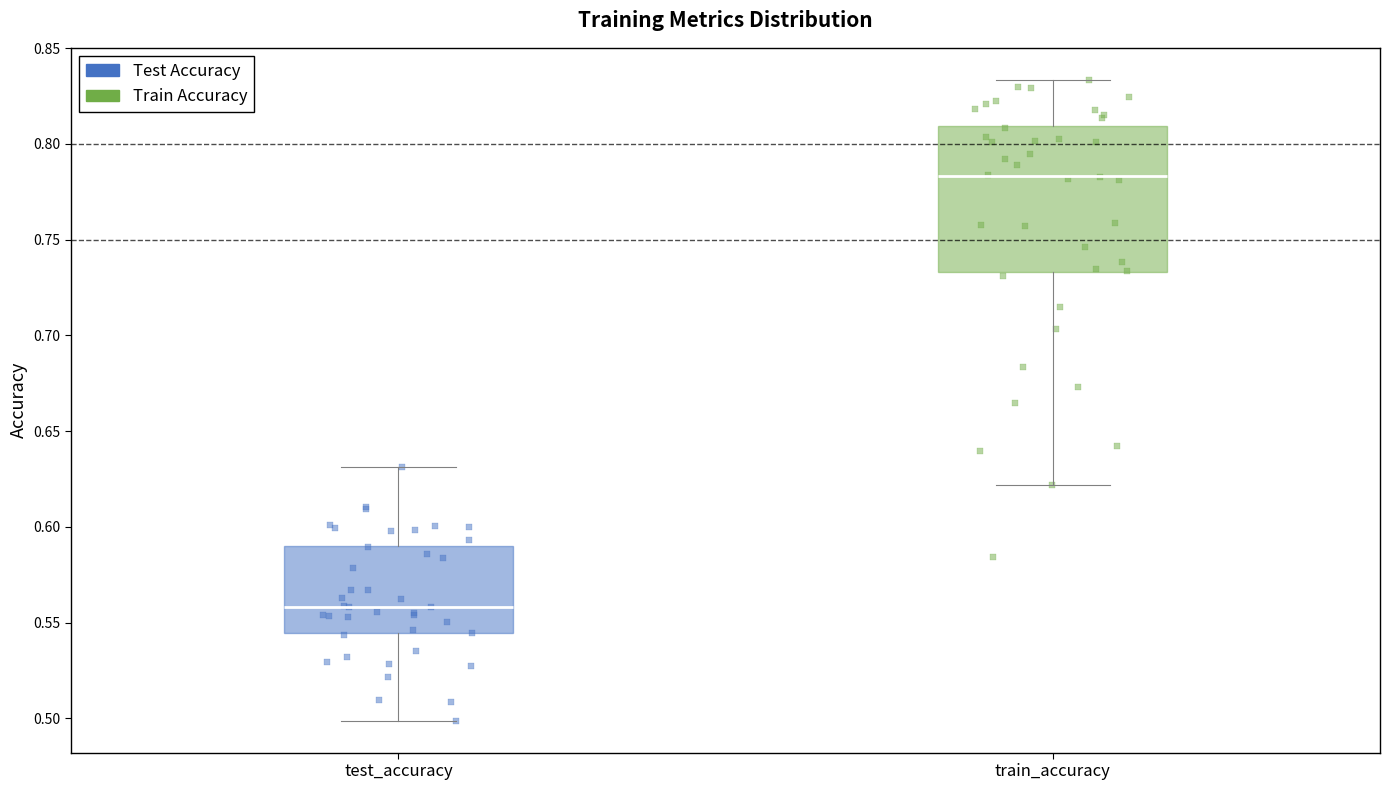

Comparing the boxes themselves (not the whiskers), which one is the tallest?

train_accuracy